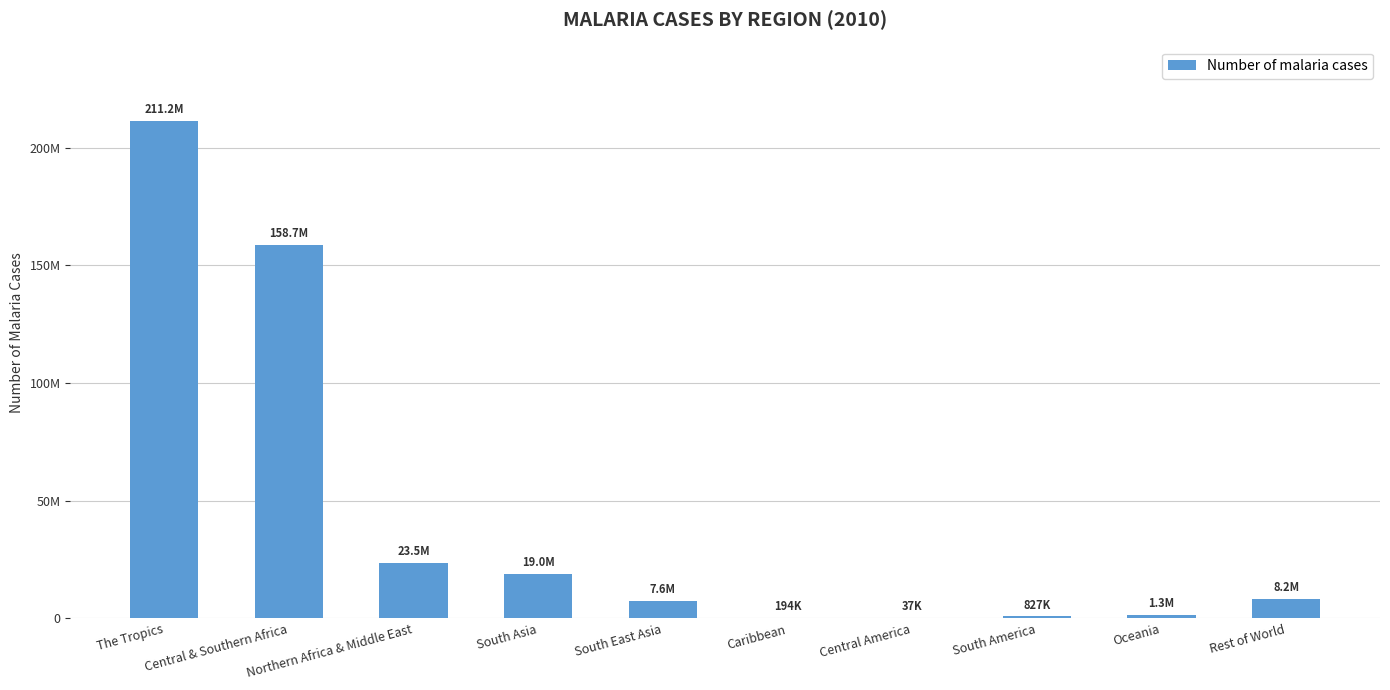

Is it true that the value at Oceania is 336882.5?

False